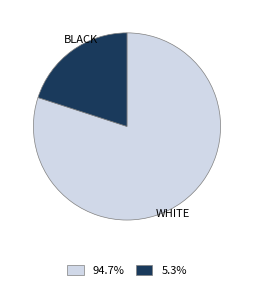

Combined, do WHITE and BLACK account for over 50%?

Yes